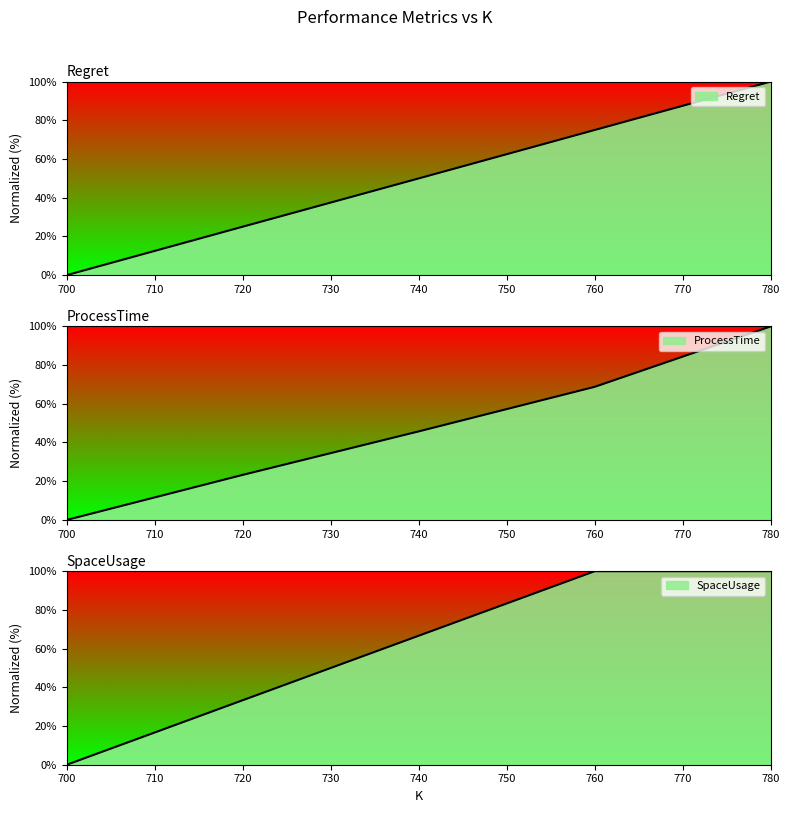

True or false: SpaceUsage and ProcessTime intersect in this chart.

False